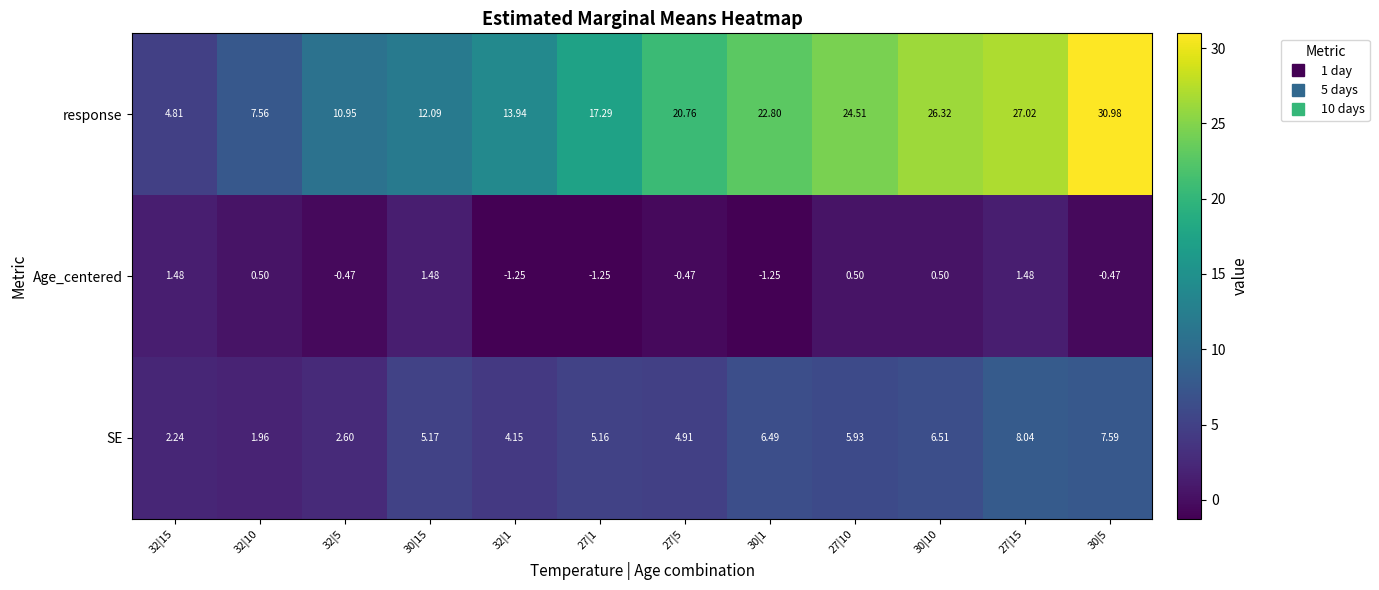

Which series changed the most between 32|1 and 30|1?

response